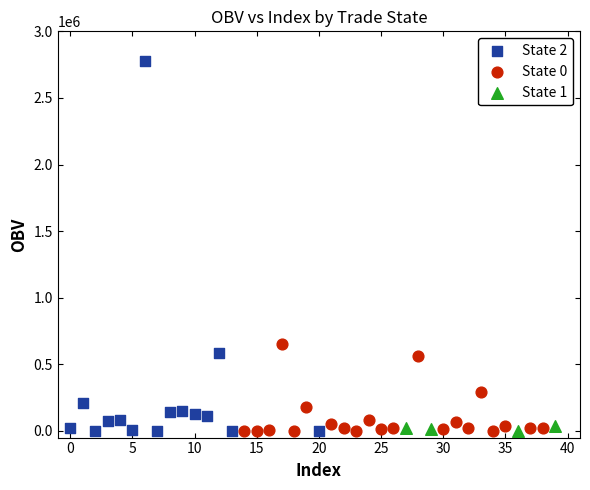

Which series has the widest spread of Y values?

State 2